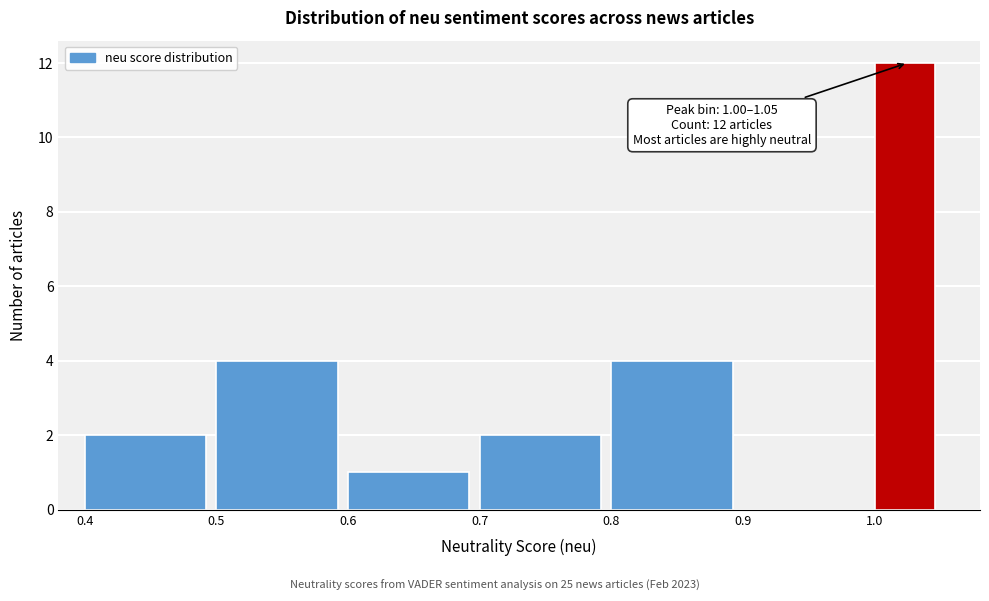

Over which range of the x-axis is the bar tallest?

1.00 to 1.05